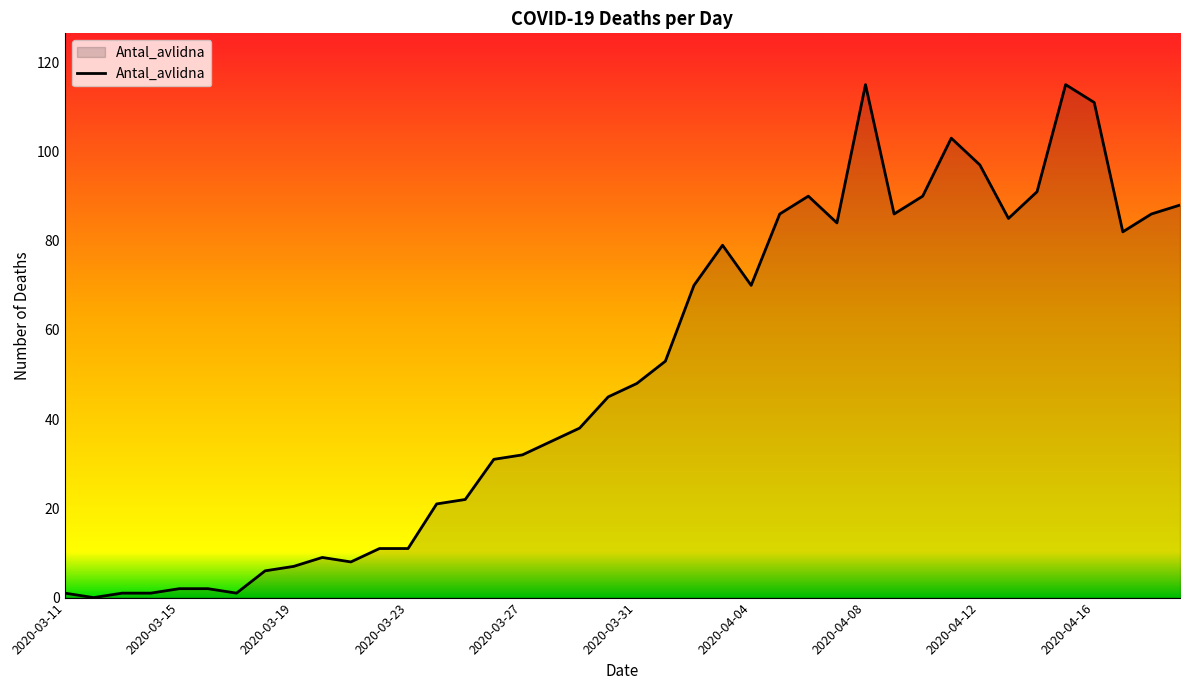

What is the maximum value shown in the chart?

115